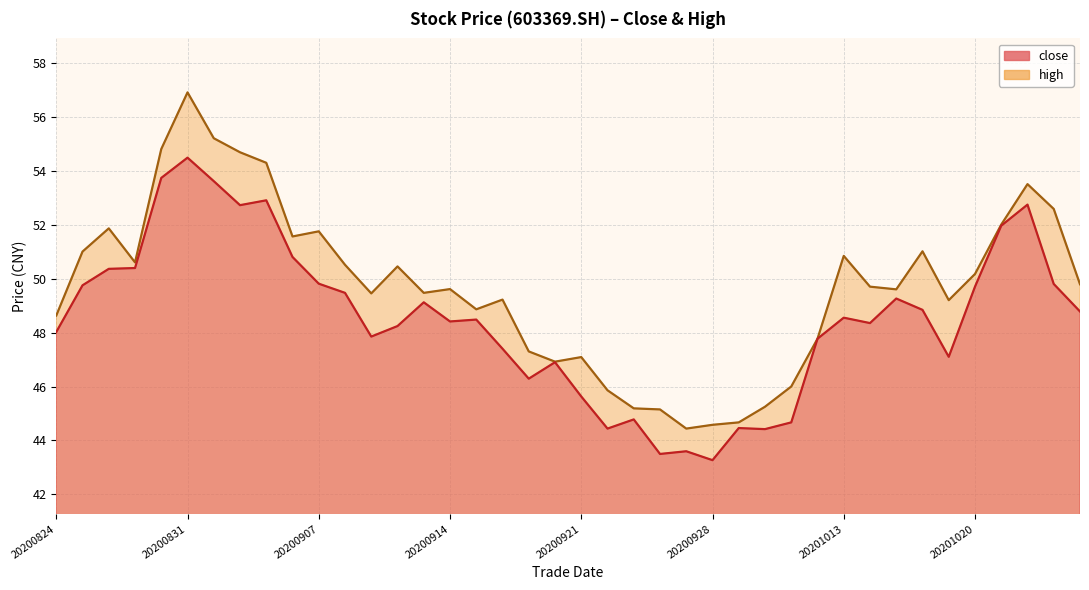

Reading left to right, extract all data points from this chart.

close: 48.0	49.8	50.4	50.4	53.7	54.5	53.6	52.7	52.9	50.8	49.8	49.5	47.9	48.2	49.1	48.4	48.5	47.4	46.3	46.9	45.6	44.4	44.8	43.5	43.6	43.3	44.5	44.4	44.7	47.8	48.5	48.4	49.3	48.8	47.1	49.7	52.0	52.7	49.8	48.8
high: 48.6	51.0	51.9	50.6	54.8	56.9	55.2	54.7	54.3	51.6	51.8	50.5	49.5	50.5	49.5	49.6	48.9	49.2	47.3	46.9	47.1	45.9	45.2	45.1	44.4	44.6	44.7	45.2	46.0	47.8	50.8	49.7	49.6	51.0	49.2	50.2	52.0	53.5	52.6	49.8